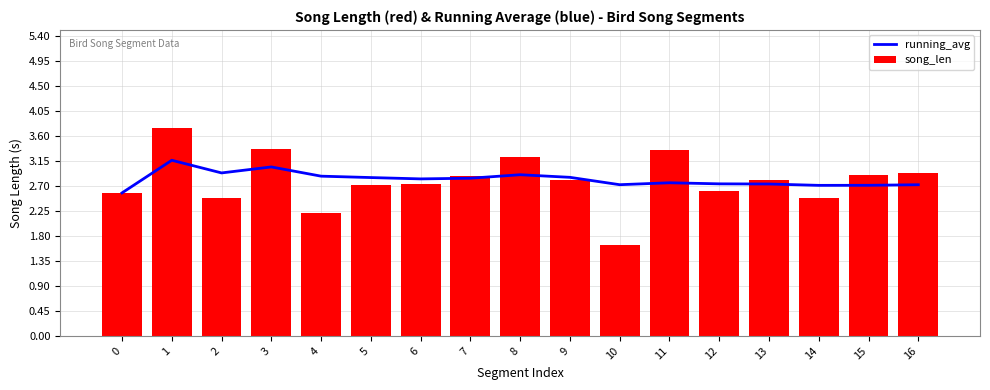

Between 14 and 10, which is larger?

10